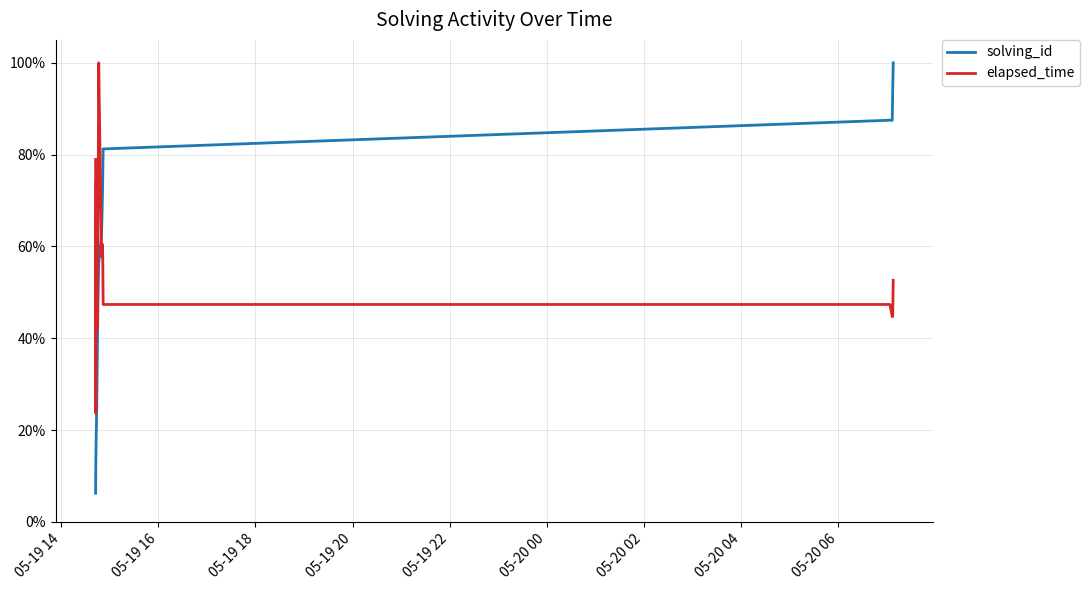

What is the label of the 17th point from the right?

05-19 14